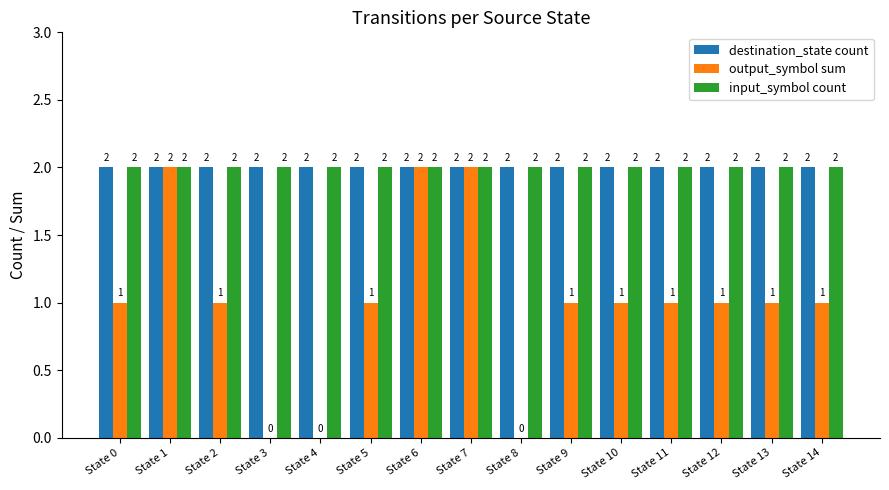

Reading left to right, transcribe all the data shown in this chart.

destination_state count: 2	2	2	2	2	2	2	2	2	2	2	2	2	2	2
output_symbol sum: 1	2	1	0	0	1	2	2	0	1	1	1	1	1	1
input_symbol count: 2	2	2	2	2	2	2	2	2	2	2	2	2	2	2